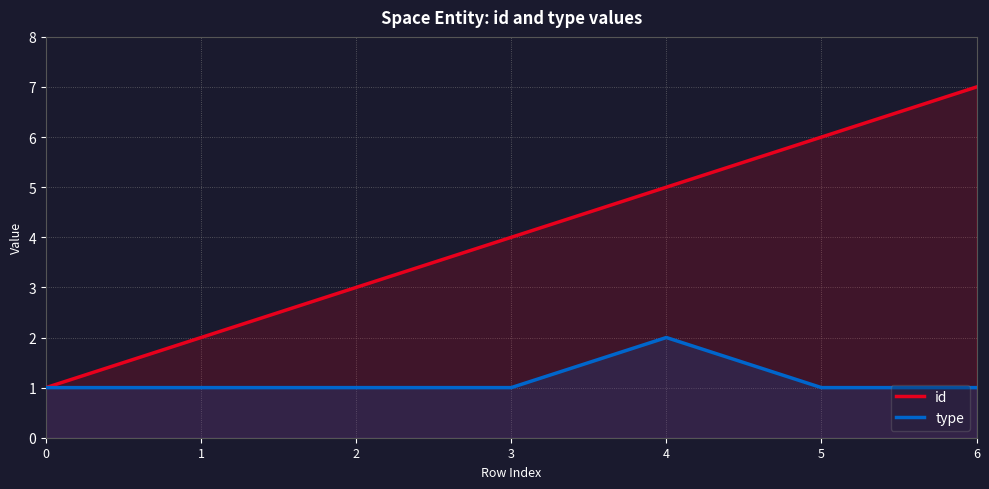

True or false: type has more than 2 interior local peaks.

False